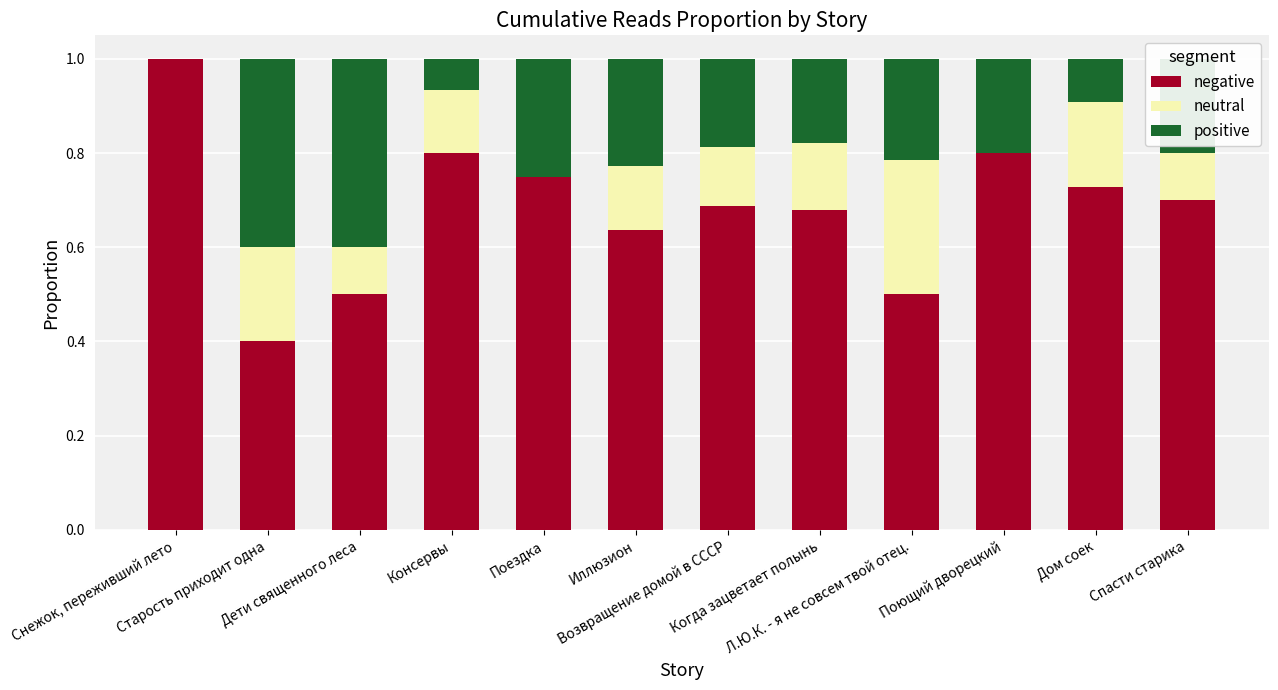

Are the bars grouped side by side (vs. stacked)?

No